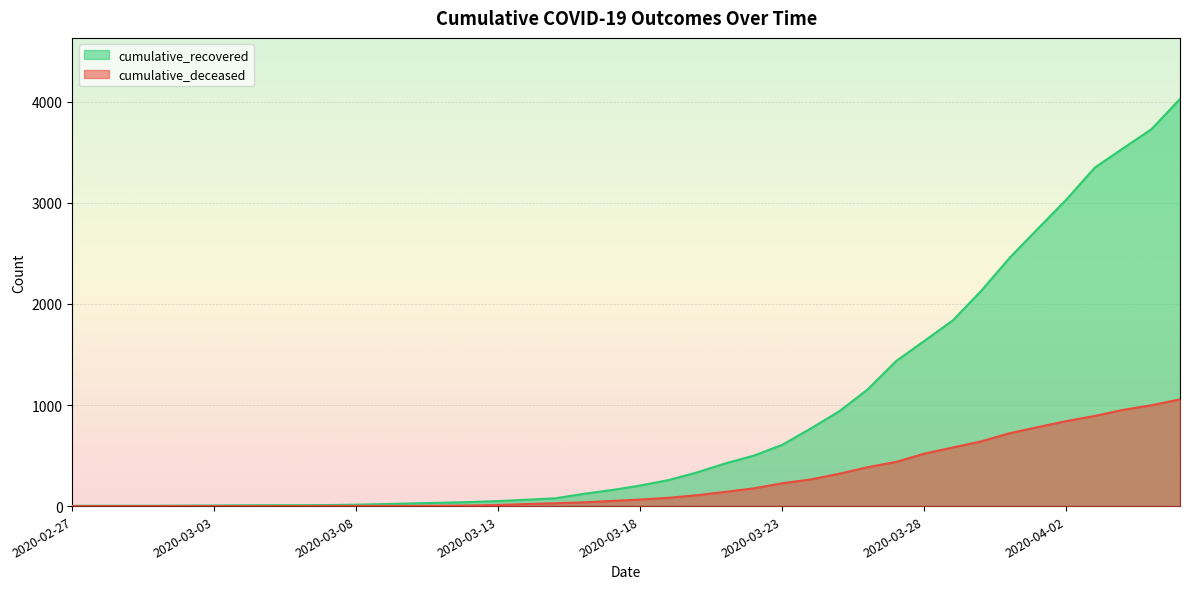

List the labels in order of cumulative_recovered value, smallest first.

2020-02-27, 2020-02-28, 2020-02-29, 2020-03-01, 2020-03-02, 2020-03-03, 2020-03-04, 2020-03-05, 2020-03-06, 2020-03-07, 2020-03-08, 2020-03-09, 2020-03-10, 2020-03-11, 2020-03-12, 2020-03-13, 2020-03-14, 2020-03-15, 2020-03-16, 2020-03-17, 2020-03-18, 2020-03-19, 2020-03-20, 2020-03-21, 2020-03-22, 2020-03-23, 2020-03-24, 2020-03-25, 2020-03-26, 2020-03-27, 2020-03-28, 2020-03-29, 2020-03-30, 2020-03-31, 2020-04-01, 2020-04-02, 2020-04-03, 2020-04-04, 2020-04-05, 2020-04-06